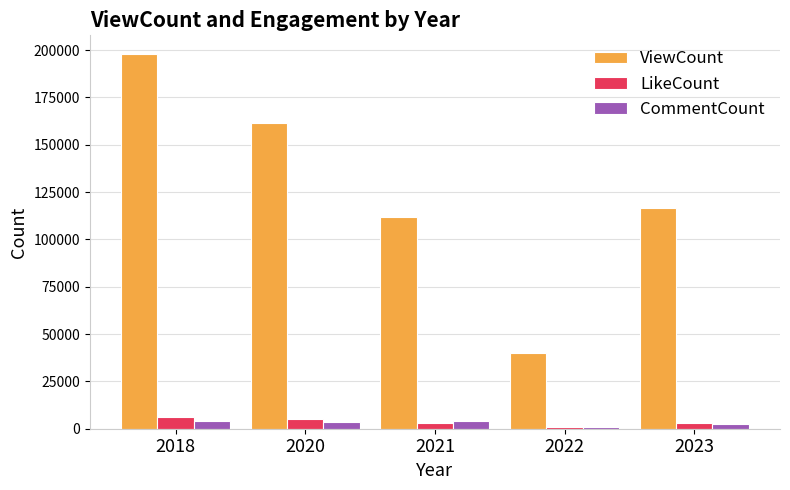

Which series has the widest spread of values?

ViewCount